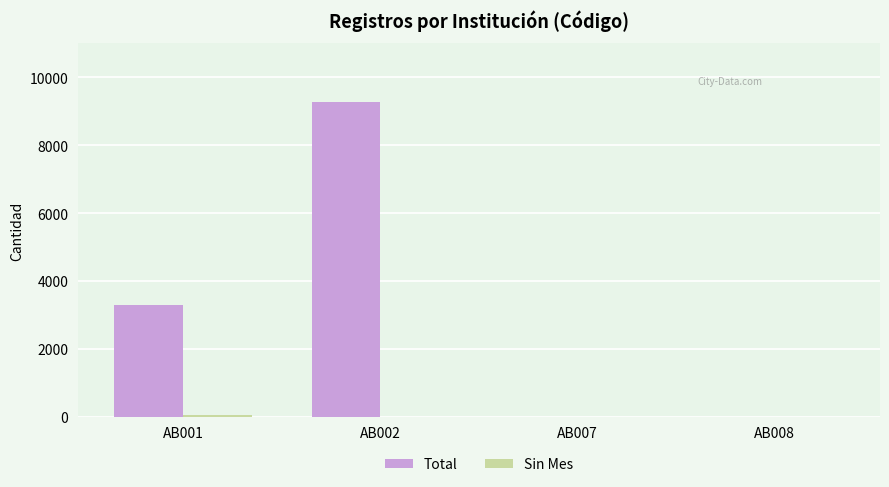

At which category does the chart reach its peak across all series?

AB002